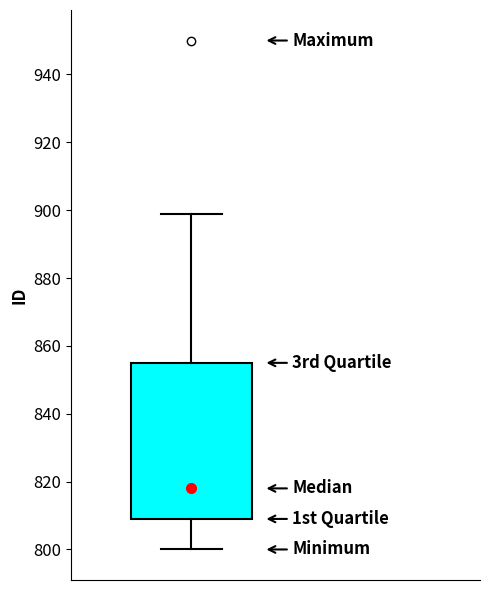

Where is the upper edge of the box on the y-axis? The values are not printed on the chart, so give them approximately, as read against the axis.

856